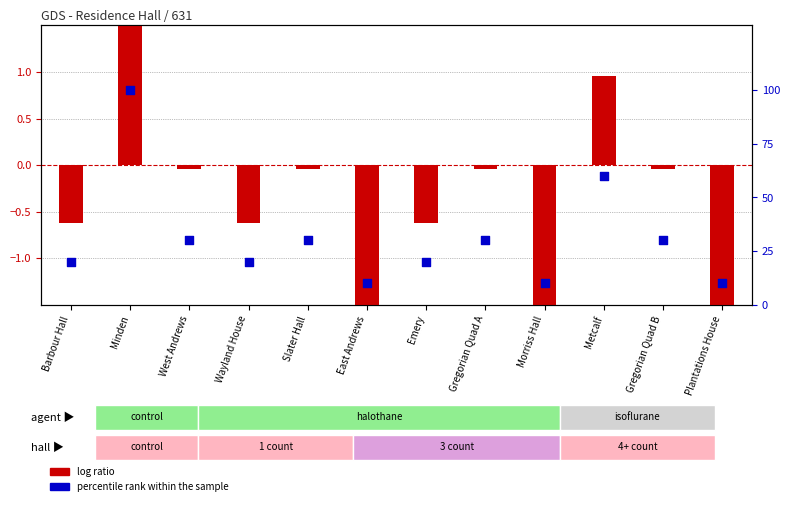

Is the value of percentile rank within the sample at Metcalf greater than the value of log ratio at West Andrews?

Yes